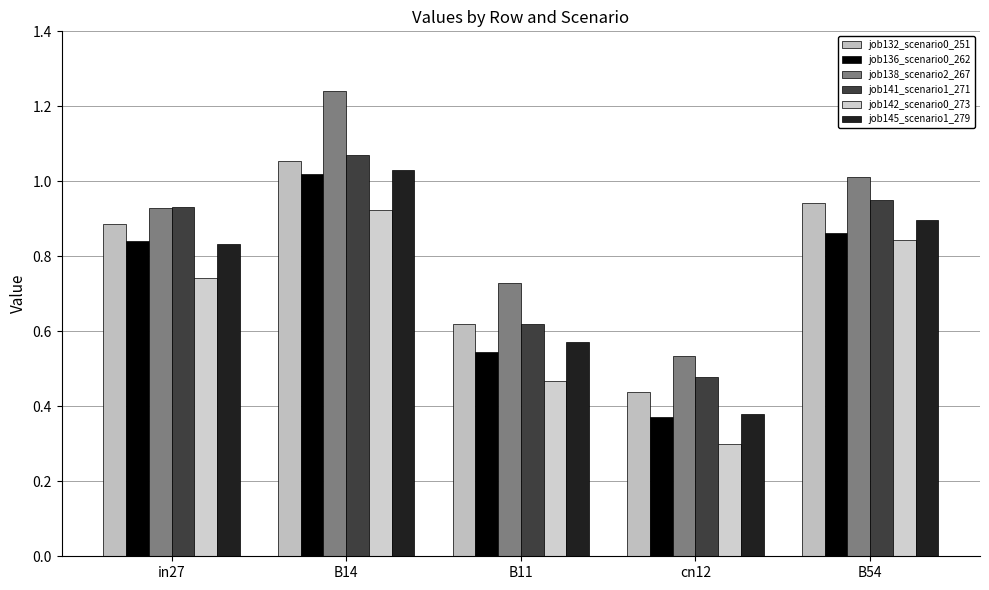

True or false: job145_scenario1_279 has a value of 0.3 at B11.

False